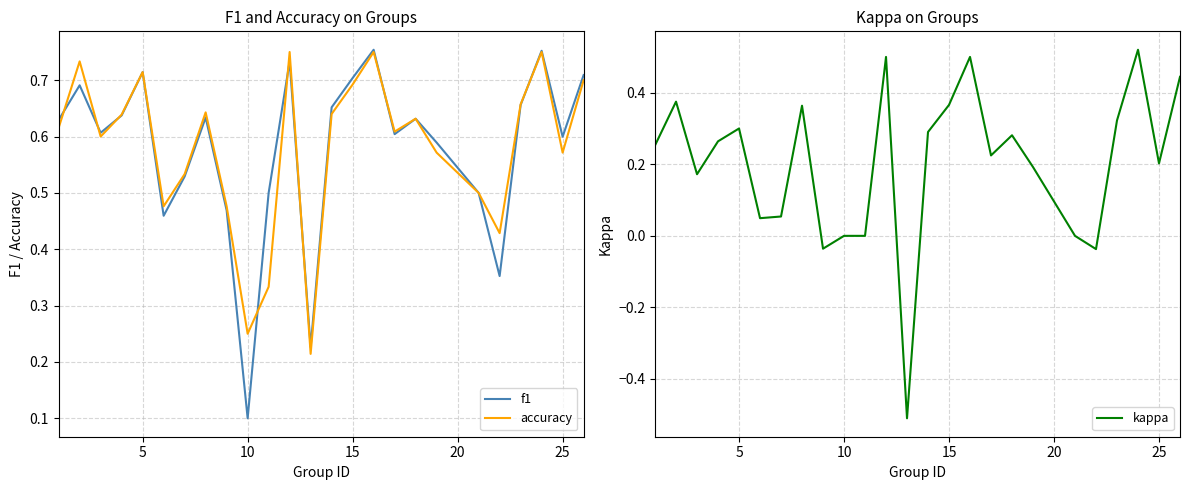

True or false: accuracy and kappa cross at least once.

False